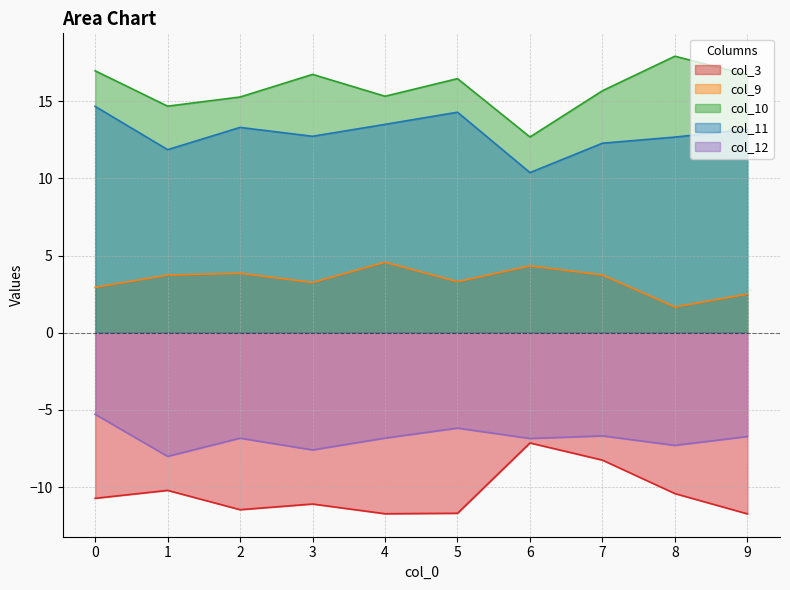

Reading left to right, list all the values displayed in this chart.

col_3: -10.7	-10.2	-11.5	-11.1	-11.7	-11.7	-7.1	-8.2	-10.4	-11.7
col_9: 2.9	3.7	3.9	3.3	4.6	3.3	4.3	3.7	1.7	2.5
col_10: 17.0	14.7	15.3	16.7	15.3	16.5	12.7	15.7	17.9	16.7
col_11: 14.7	11.9	13.3	12.7	13.5	14.3	10.4	12.3	12.7	13.2
col_12: -5.3	-8.0	-6.8	-7.6	-6.8	-6.2	-6.8	-6.7	-7.3	-6.7